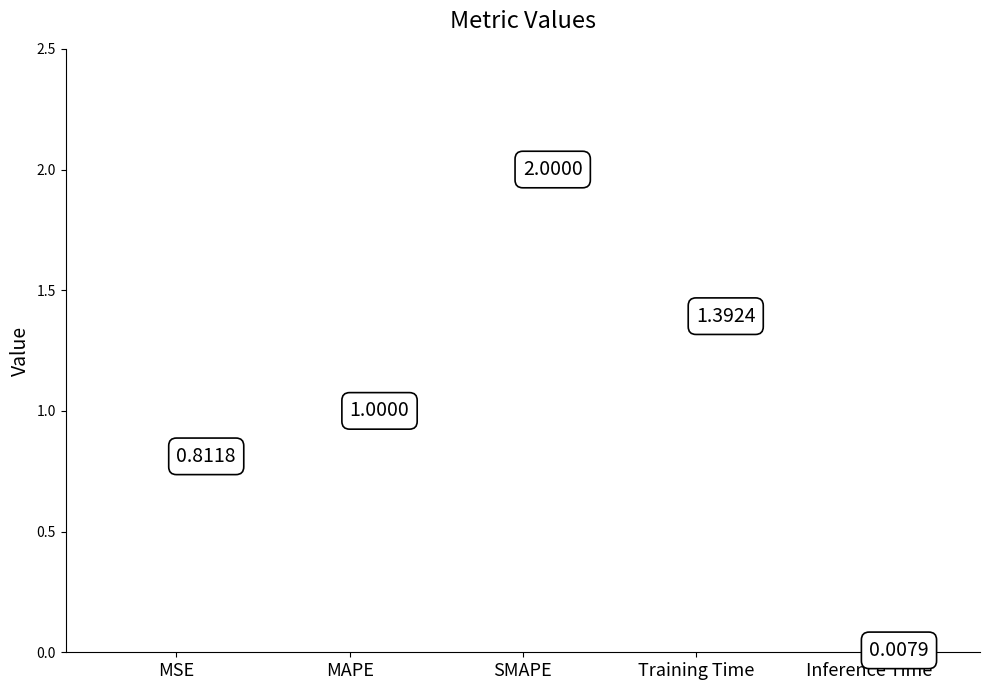

What is the ratio of the value at MAPE to the value at SMAPE?

0.5